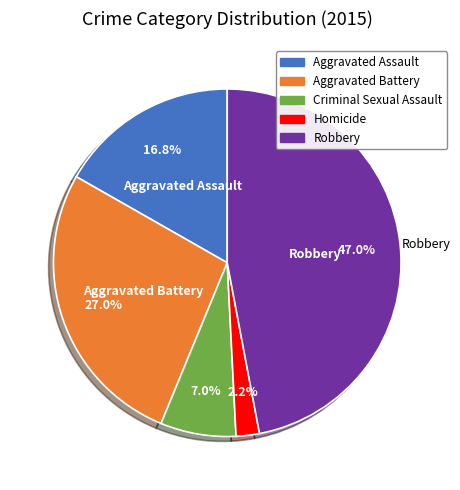

Which slice is the smallest?

Homicide